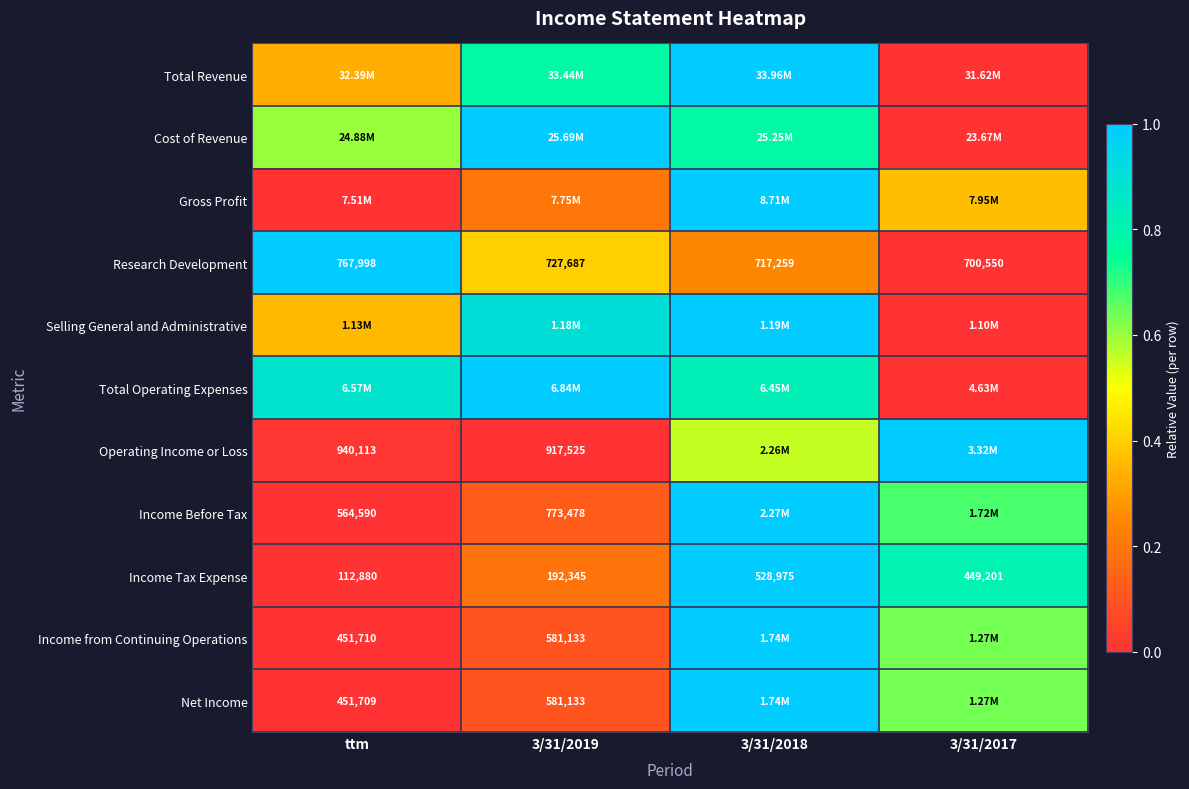

Where does the Research Development series first go above 727687?

ttm